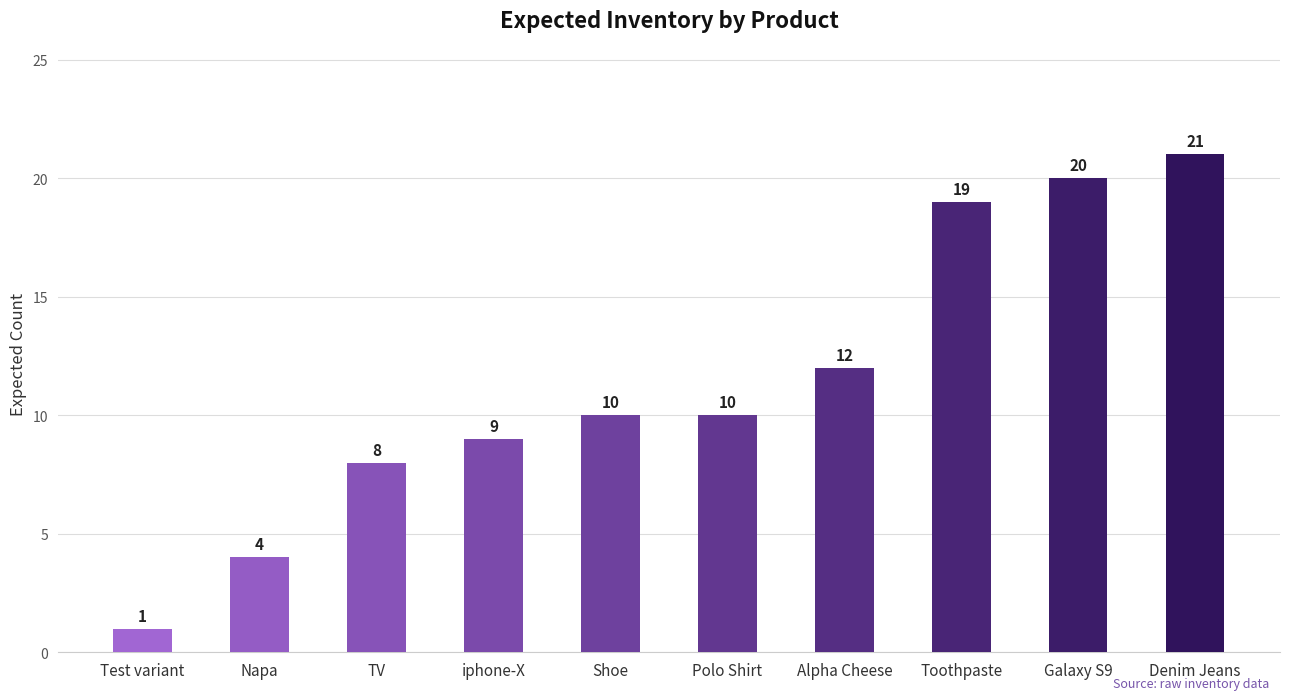

How many bars are there in total?

10